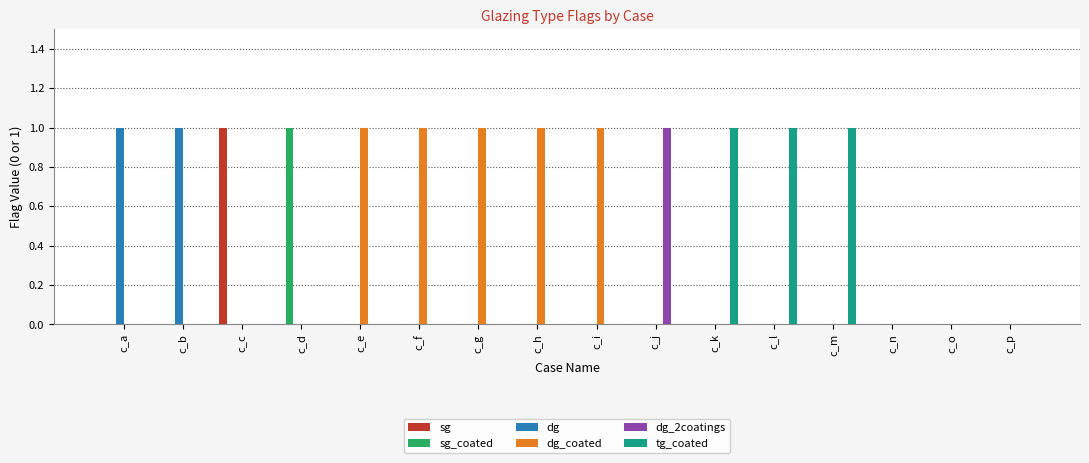

How many categories are shown in the chart?

16